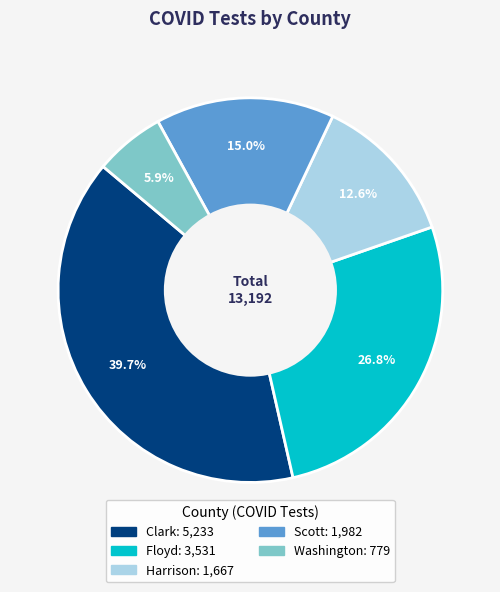

What is the smallest slice in the pie chart?

Washington